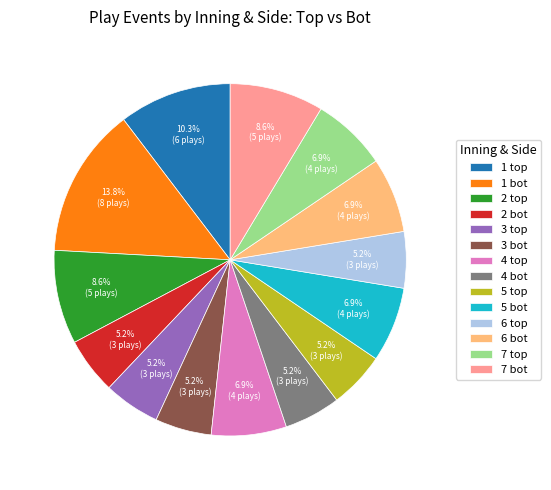

Is there any slice that represents more than half of the pie?

No